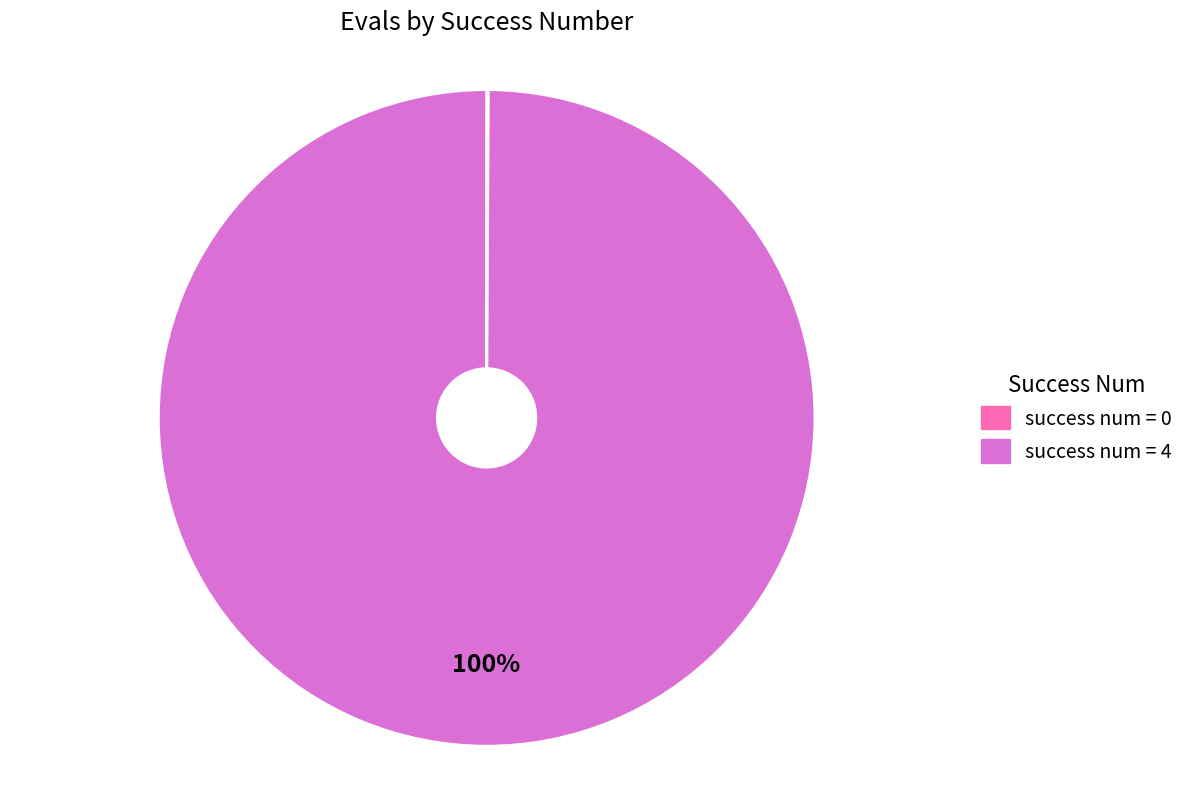

Is there a majority slice in this chart?

Yes